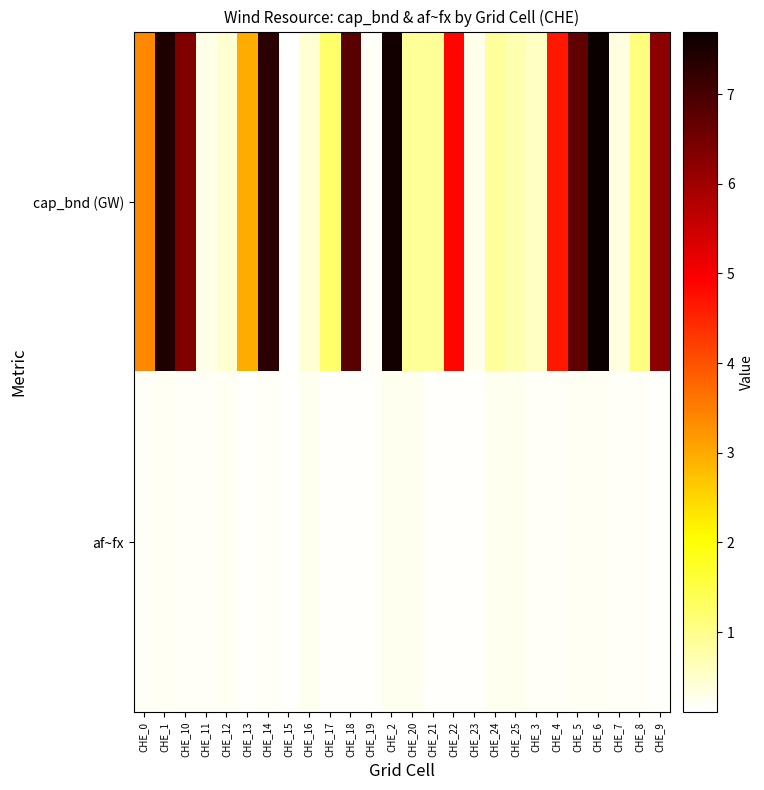

At how many categories does at least one series exceed 2?

12